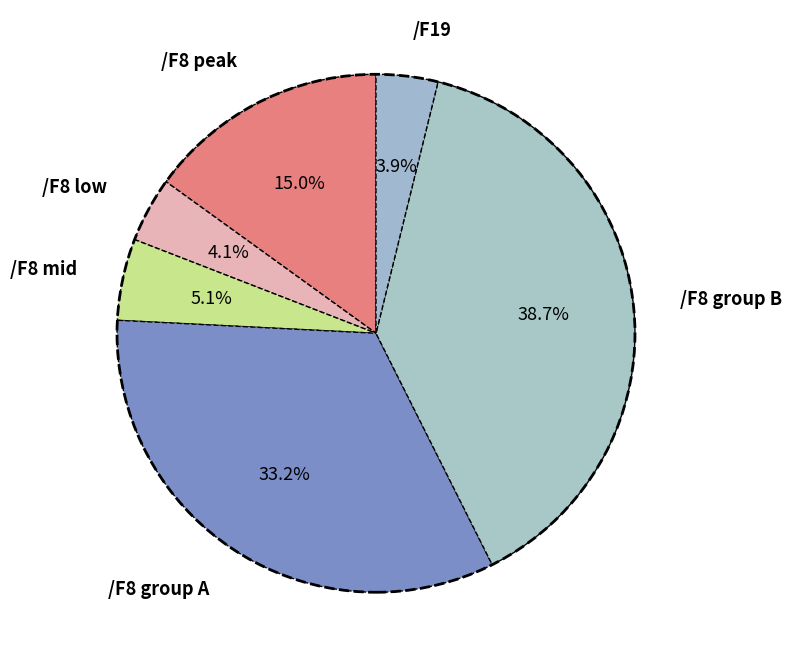

Does /F8 peak account for over 50% of the chart?

No